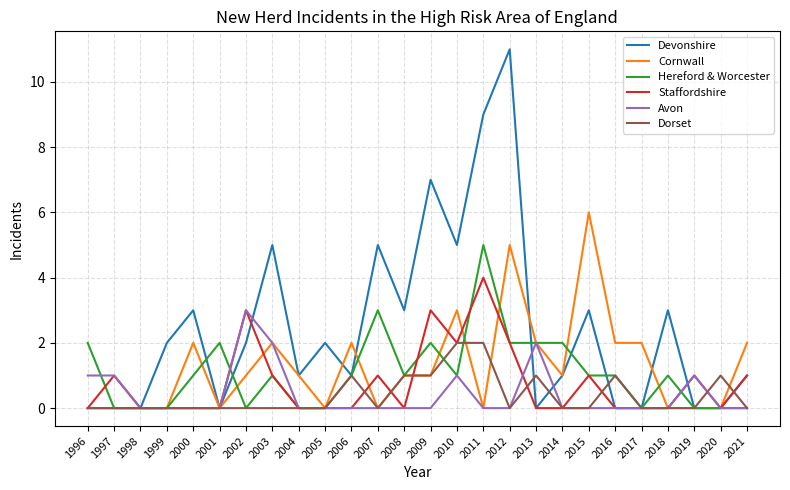

The Hereford & Worcester series shows -2 at 1998. True or false?

False